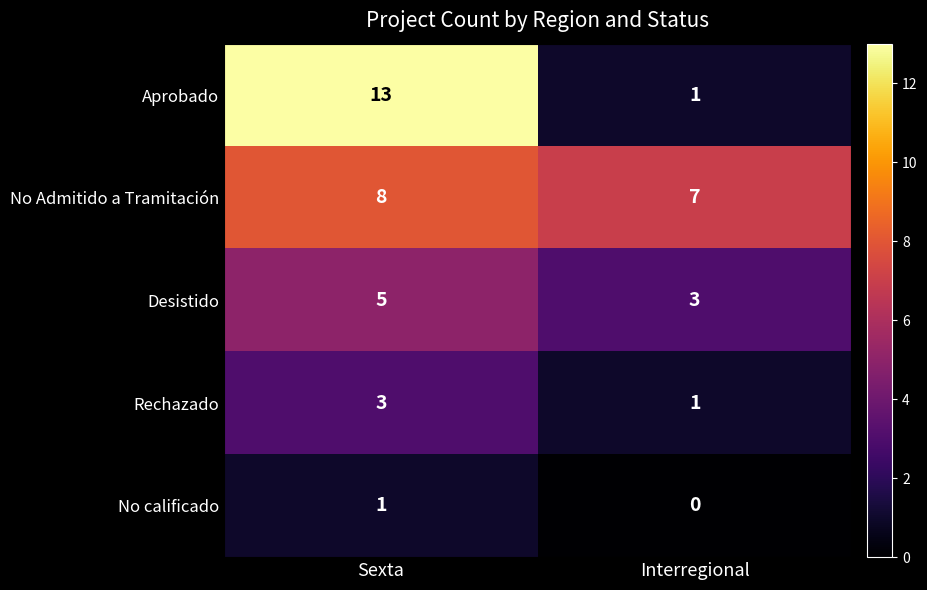

The Desistido series shows 4 at Interregional. True or false?

False